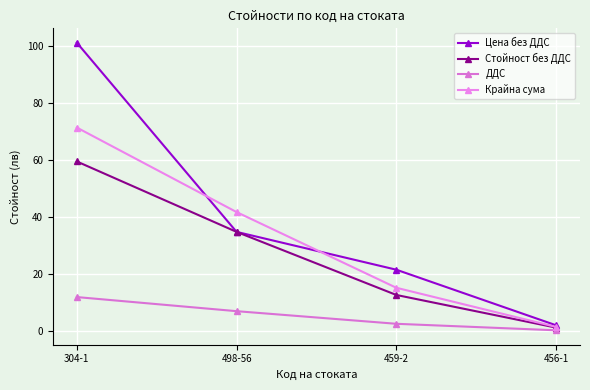

Is this an area chart (filled region under the line)?

No